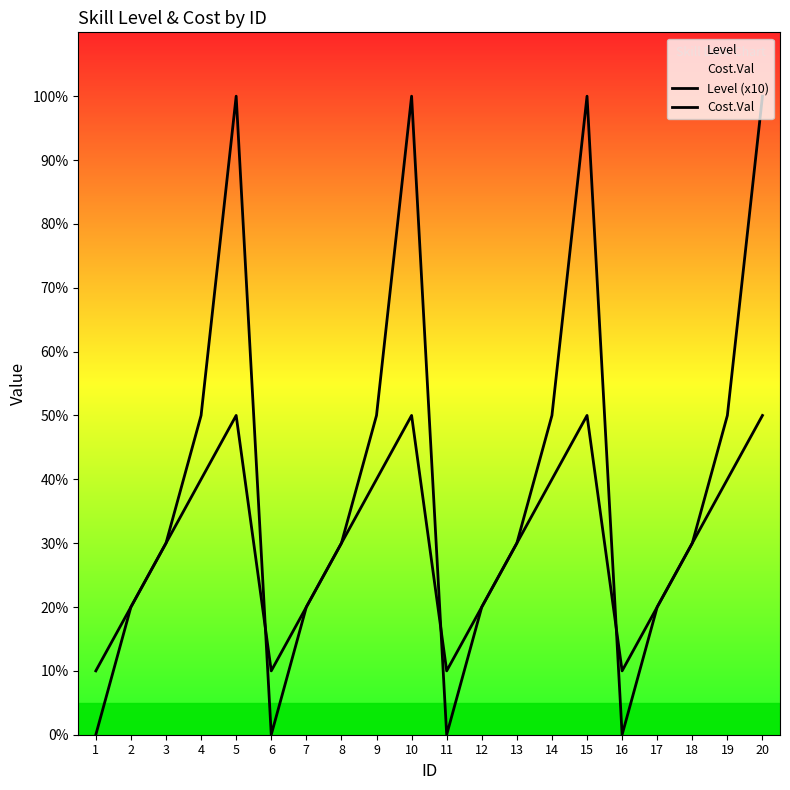

Which series has the widest spread of values?

Cost.Val